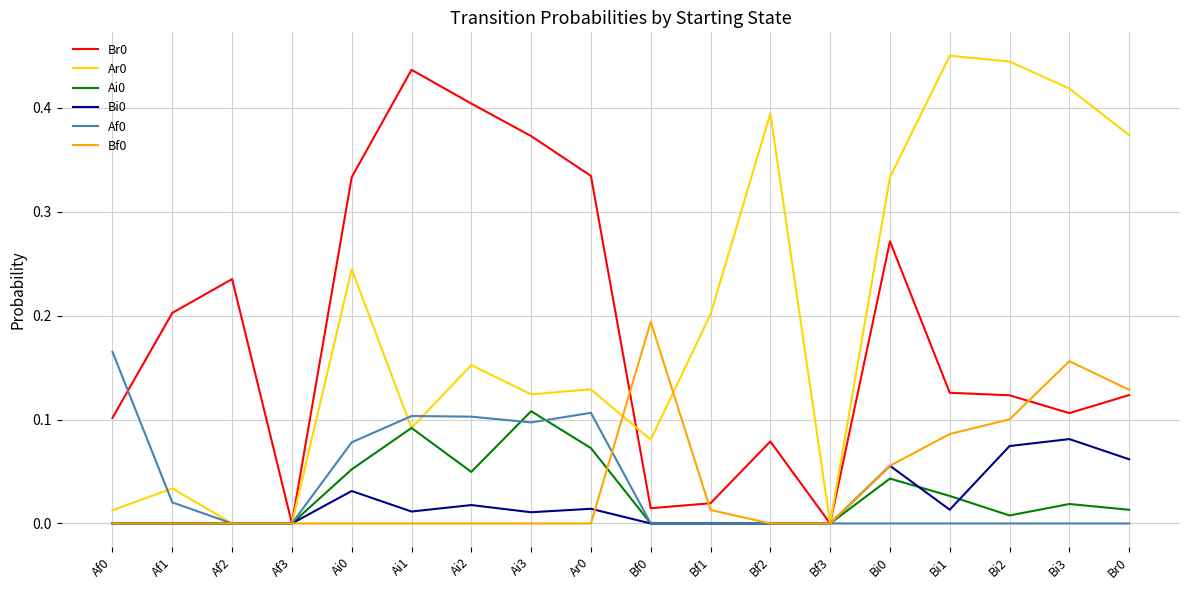

Is the value of Bi0 at Br0 greater than the value of Ai0 at Ar0?

No